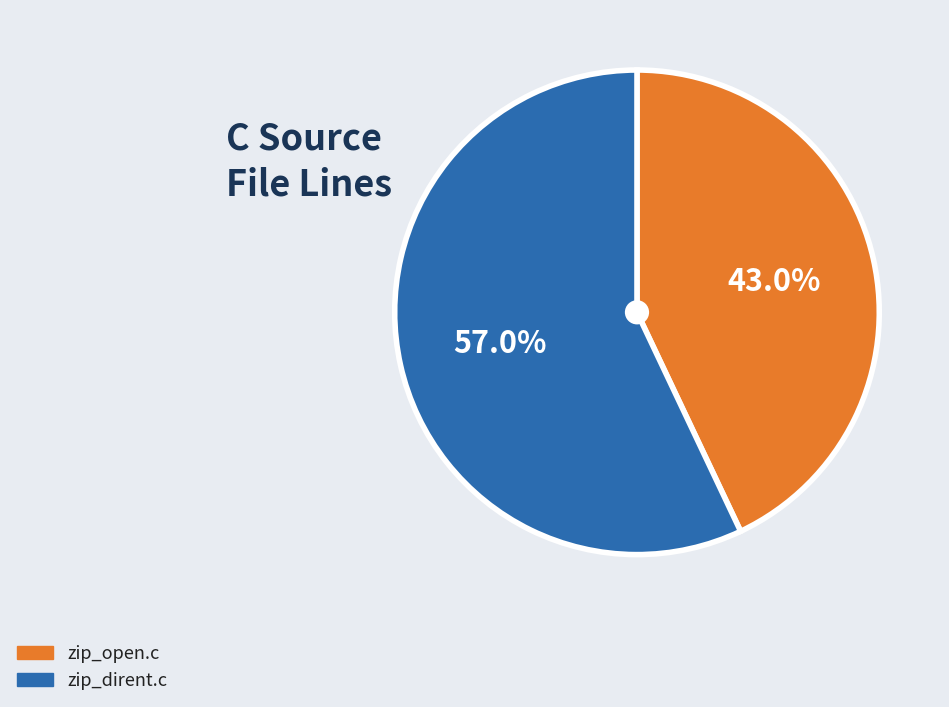

The zip_dirent.c slice represents 70% of the pie. True or false?

False